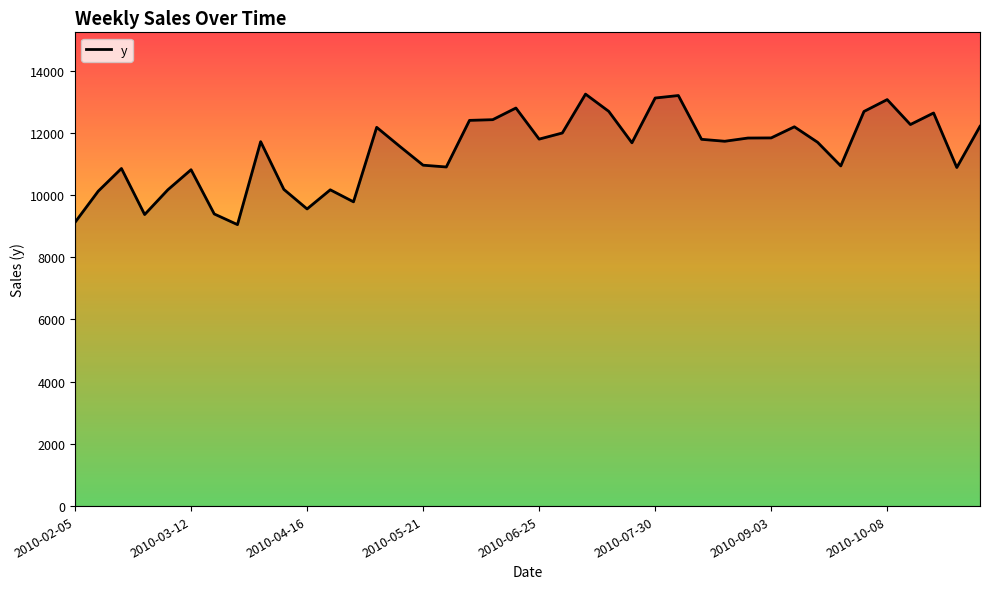

What is the difference between the maximum and minimum values?

4194.1